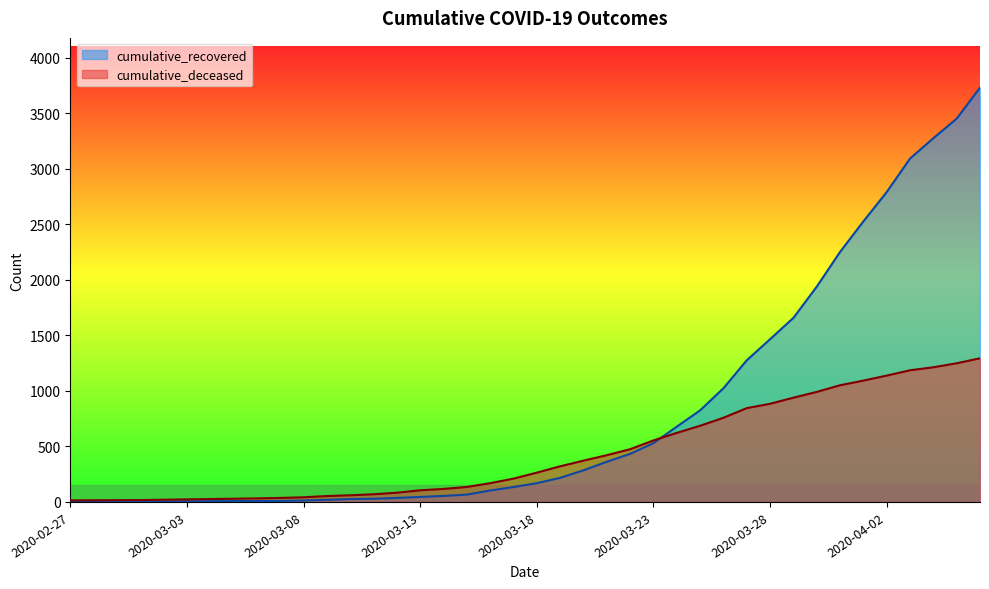

How many lines are shown in the chart?

2